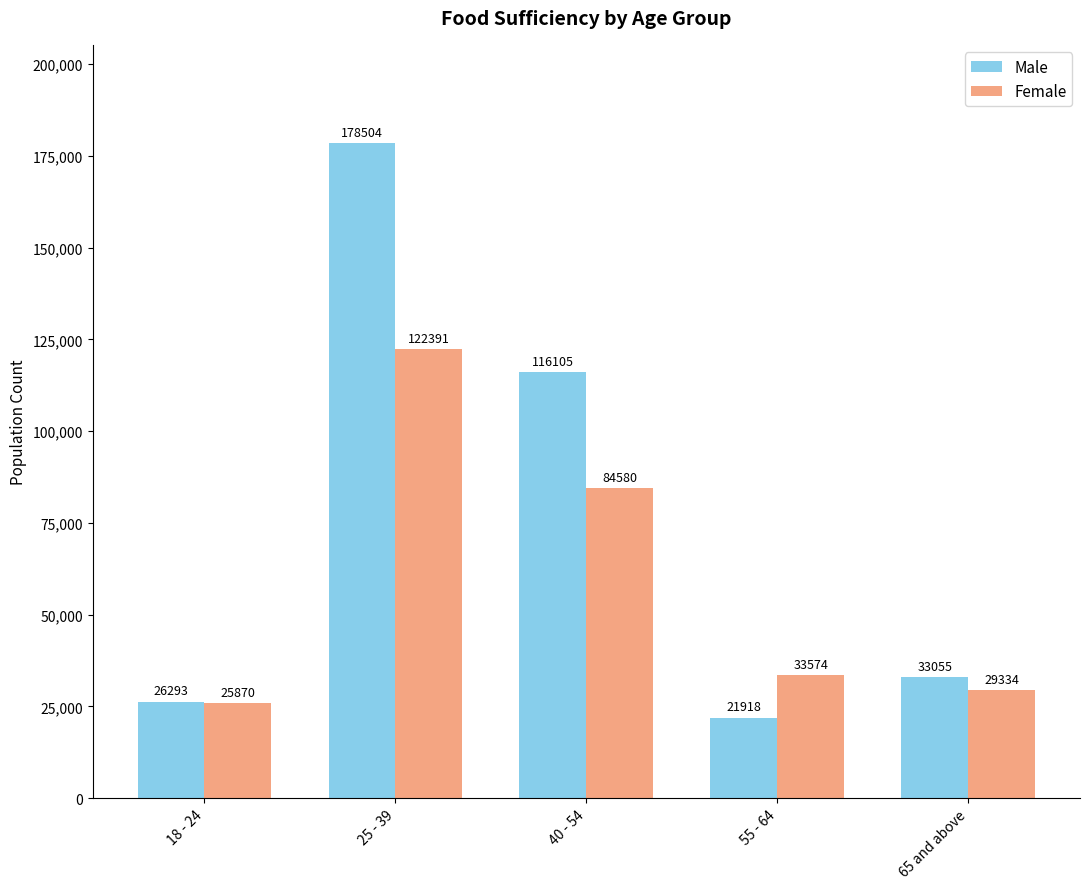

Reading right to left, extract all data points from this chart.

Male: 33055	21918	116105	178504	26293
Female: 29334	33574	84580	122391	25870